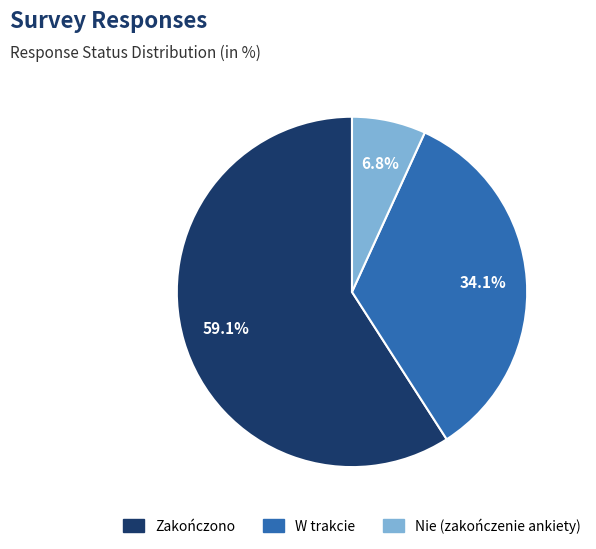

Which slice is the largest?

Zakończono